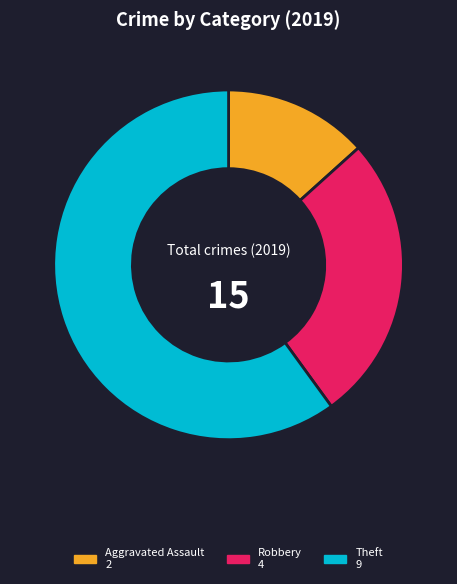

Is there any slice that represents more than half of the pie?

Yes